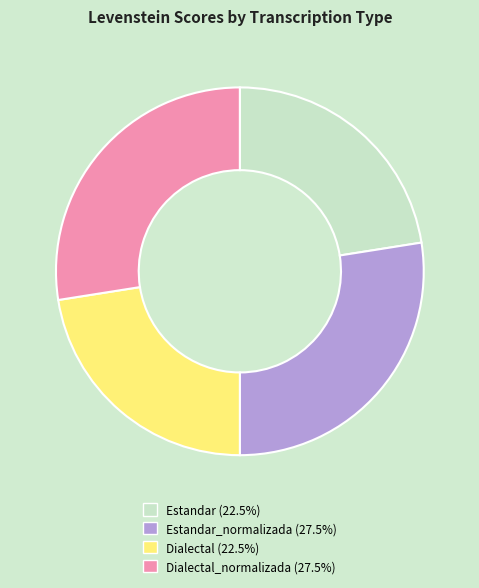

Does any single category account for the majority?

No